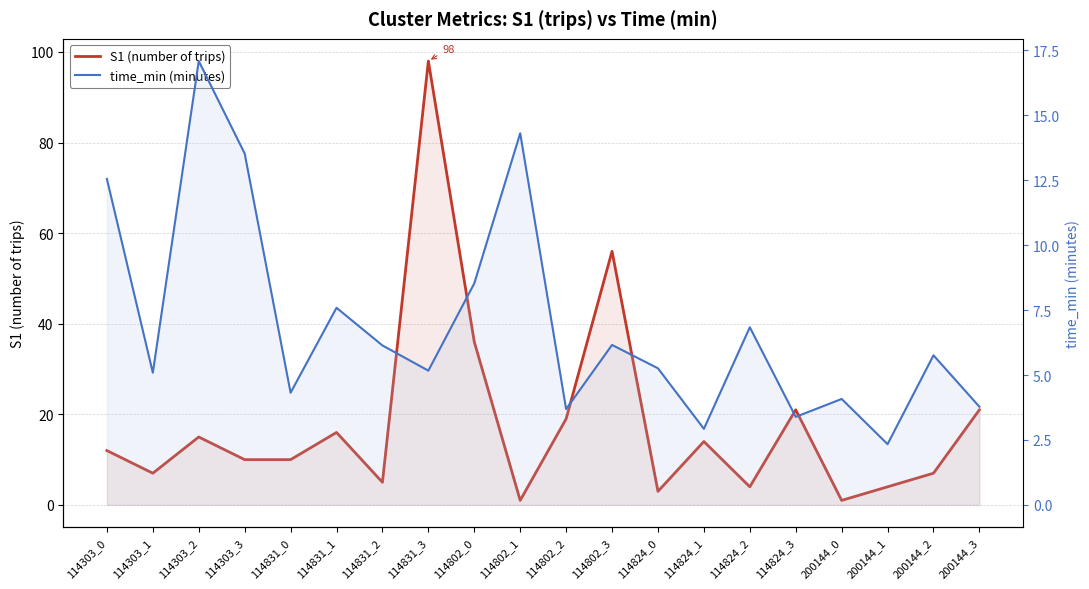

After their last crossing, which series has the higher values: S1 (number of trips) or time_min (minutes)?

S1 (number of trips)